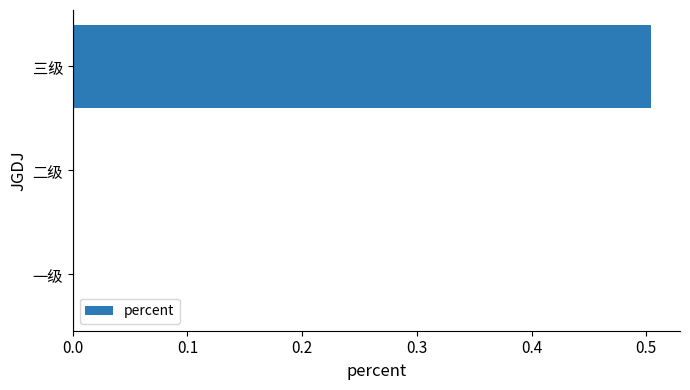

What is the approximate value at 三级?

0.5